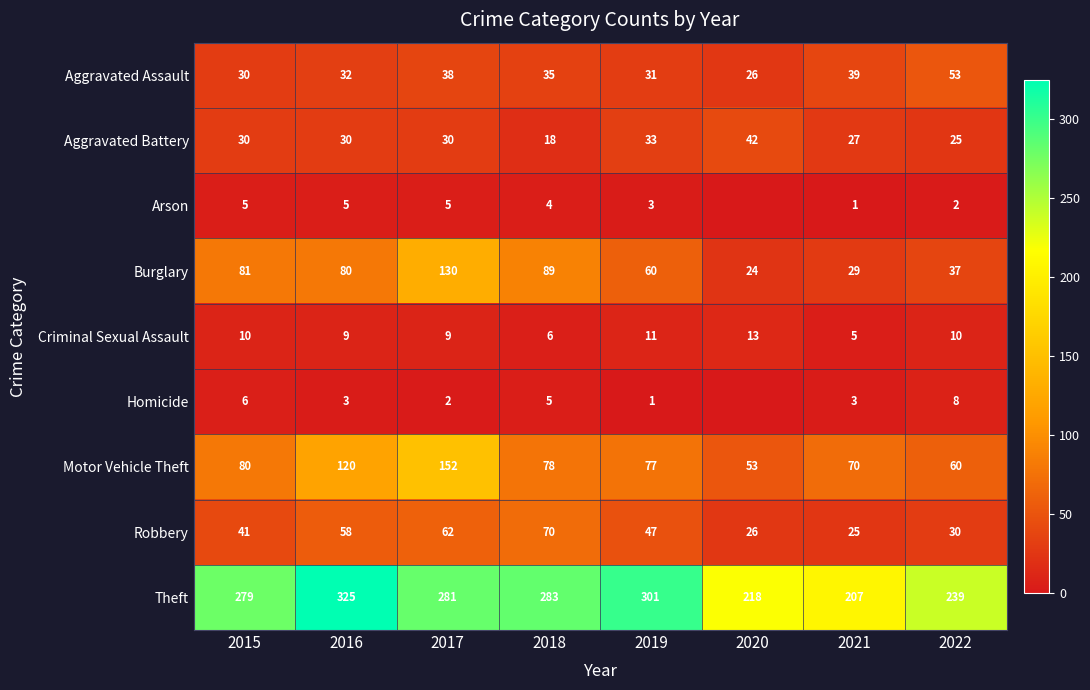

What is the minimum value for Criminal Sexual Assault?

5